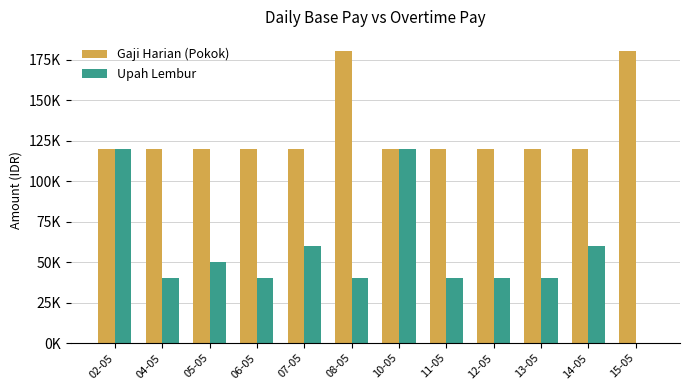

What is the label of the 5th bar from the left?

07-05